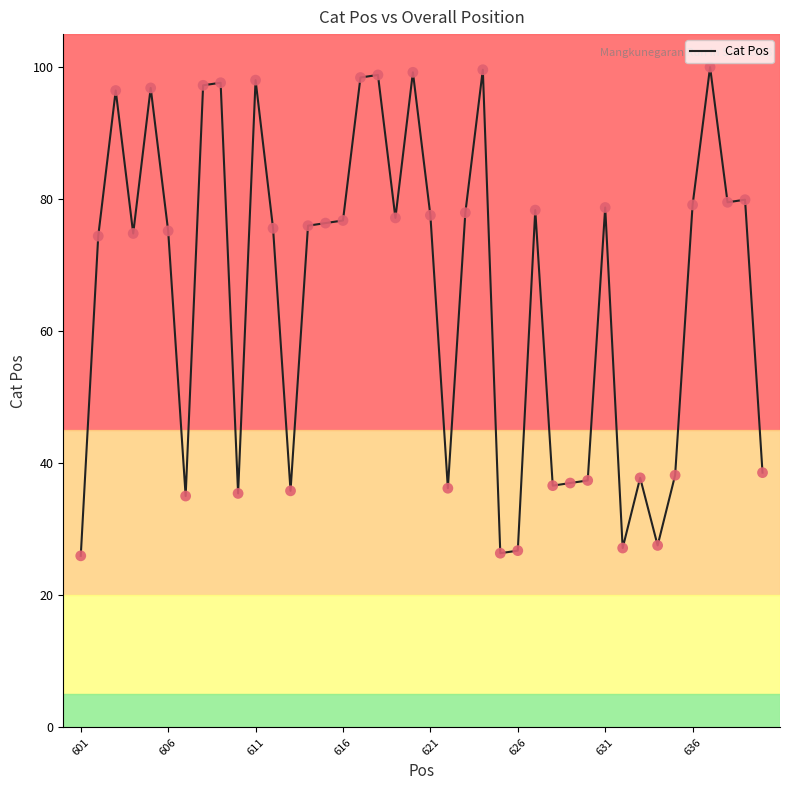

What is the greatest value displayed?

100.0